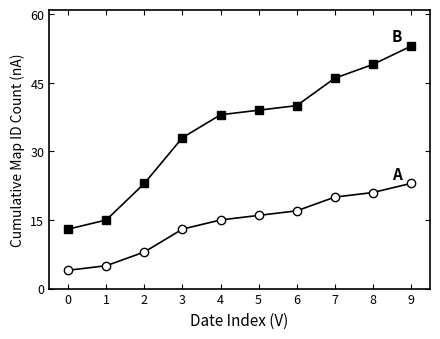

What is the spread (max minus min) of values at 9?

30